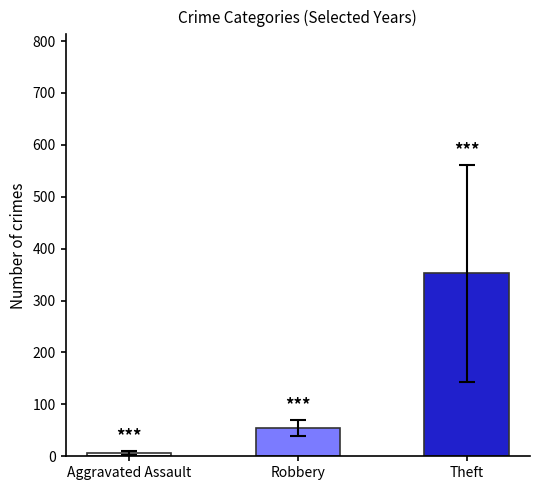

How many data points are above 54?

2